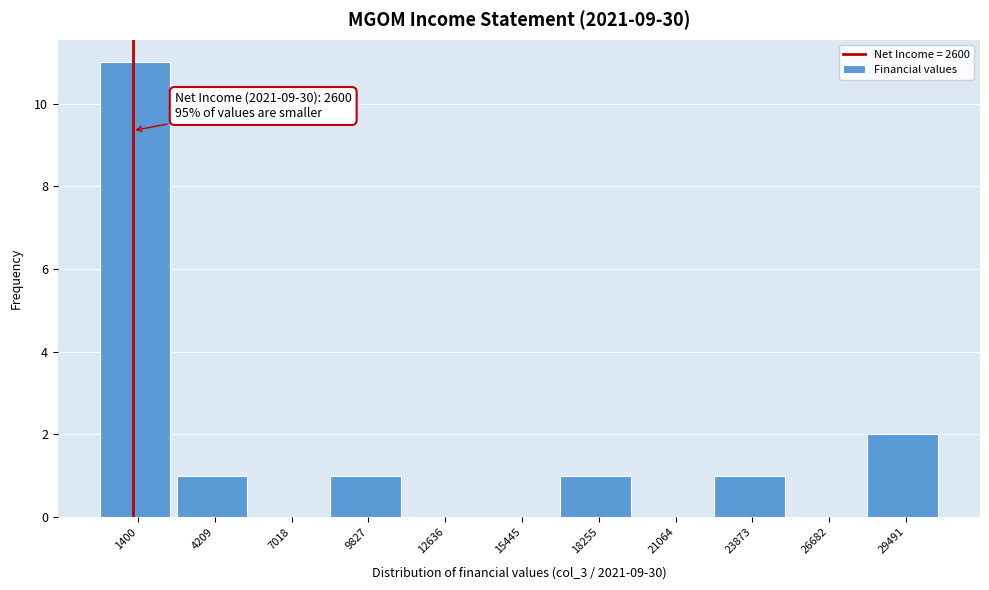

Reading right to left, transcribe all the data shown in this chart.

29491=2	26682=0	23873=1	21064=0	18255=1	15445=0	12636=0	9827=1	7018=0	4209=1	1400=11